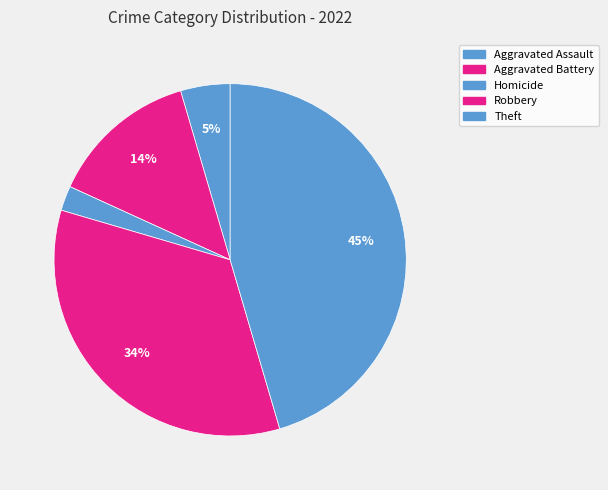

How many slices are in this pie chart?

5